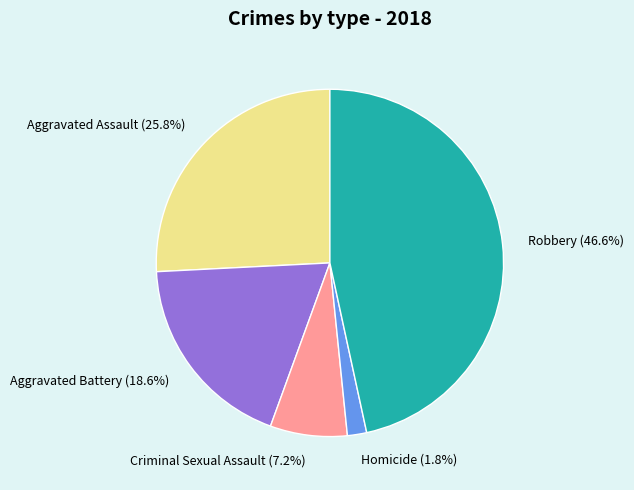

What portion of the pie excludes Aggravated Assault?

74.2%